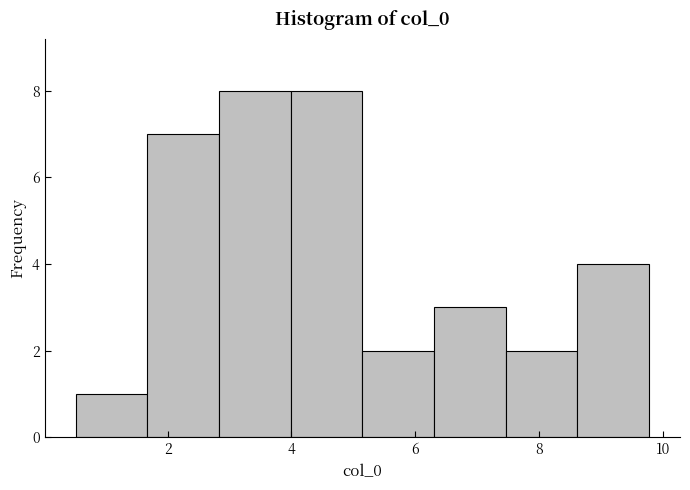

Reading left to right, list every bar in this chart as the range it spans on the x-axis followed by its height. Neither the bar edges nor the heights are printed on the chart, so give them approximately, as read against the axes.

0.6 to 1.6: 1
1.6 to 2.8: 7
2.8 to 4.0: 8
4.0 to 5.2: 8
5.2 to 6.4: 2
6.4 to 7.4: 3
7.4 to 8.6: 2
8.6 to 9.8: 4